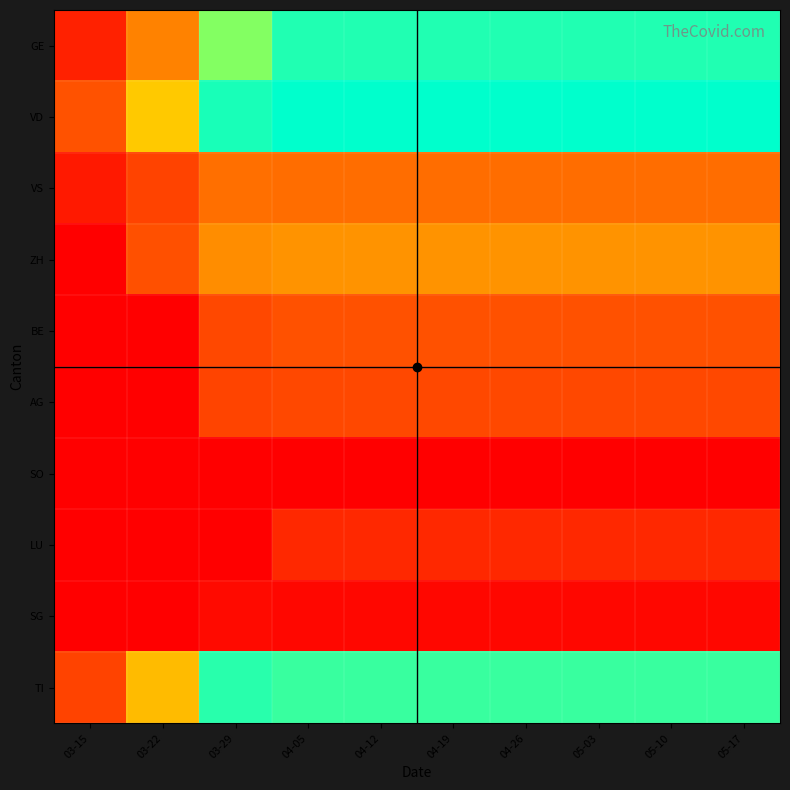

Which series has the widest spread of values?

GE